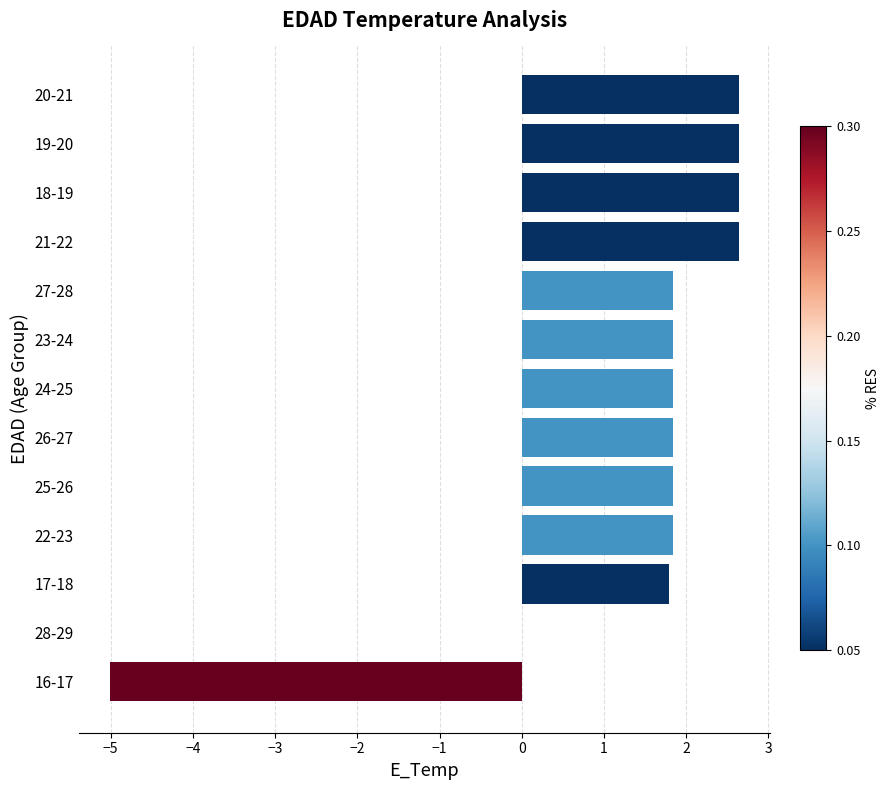

What is the sum of the values at 16-17 and 20-21?

-2.4